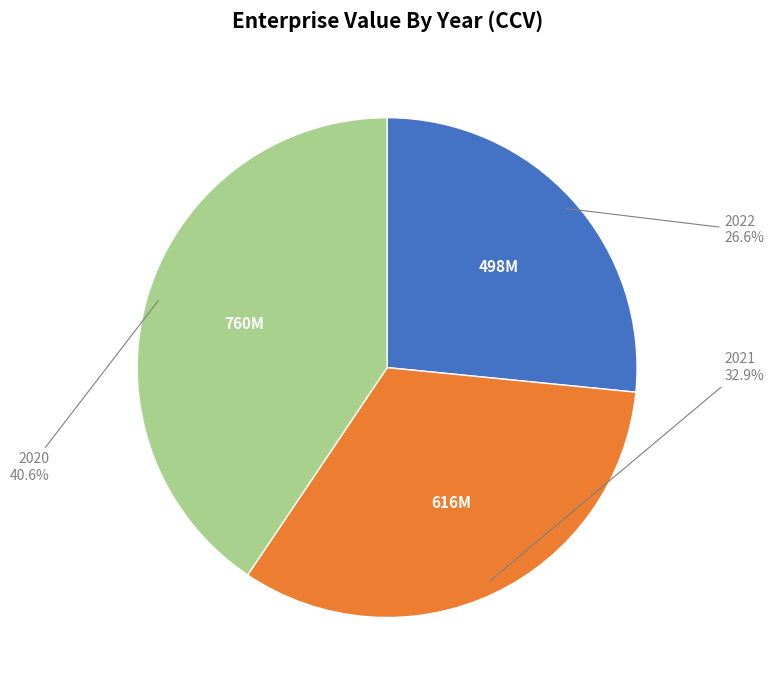

Does any single category account for the majority?

No